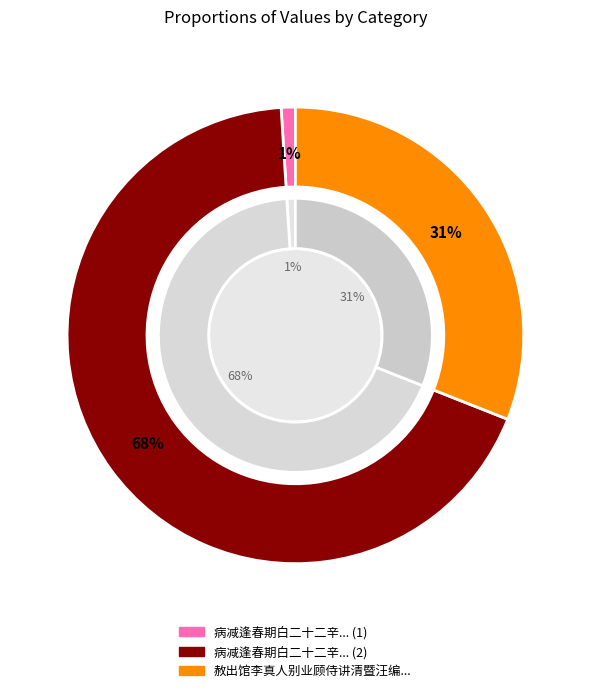

Which slice represents more than half of the pie?

病减逢春期白二十二辛大不至十韵